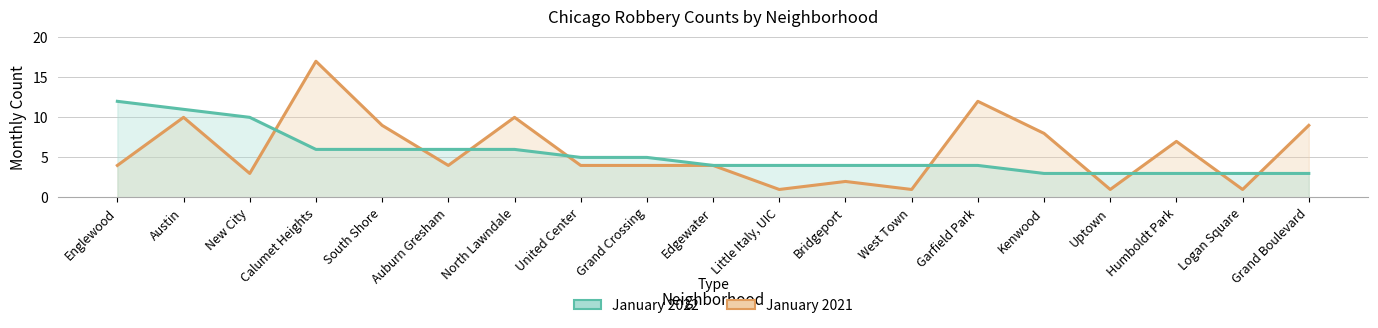

At which category is the sum across all series the highest?

Calumet Heights